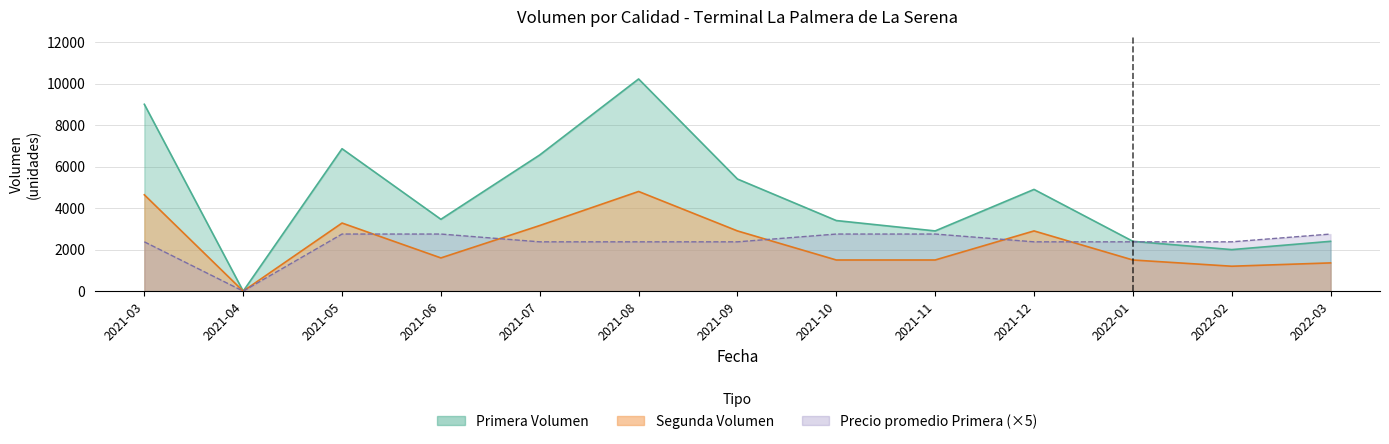

How many lines are shown in the chart?

3